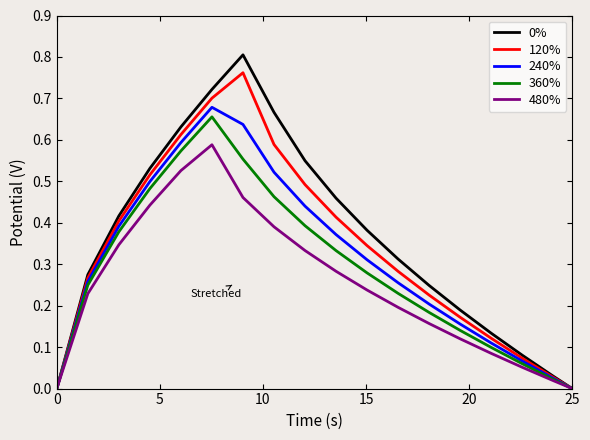

What is the difference between the second highest and minimum values in the 0% series?

0.7